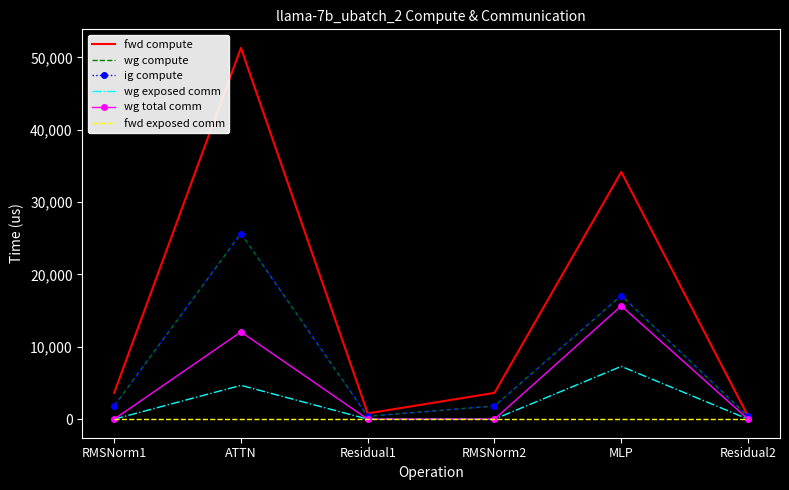

At which label does wg exposed comm reach its minimum?

RMSNorm1